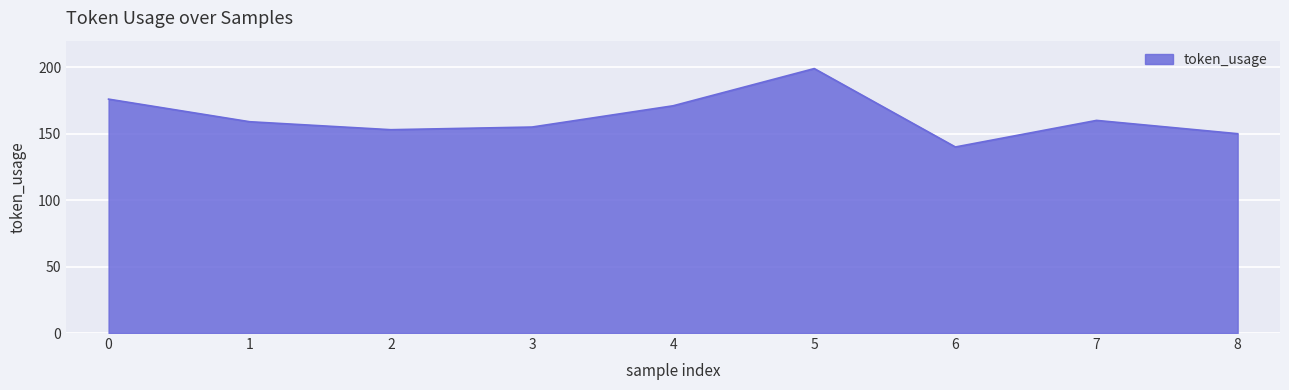

How many series are shown in this chart?

1